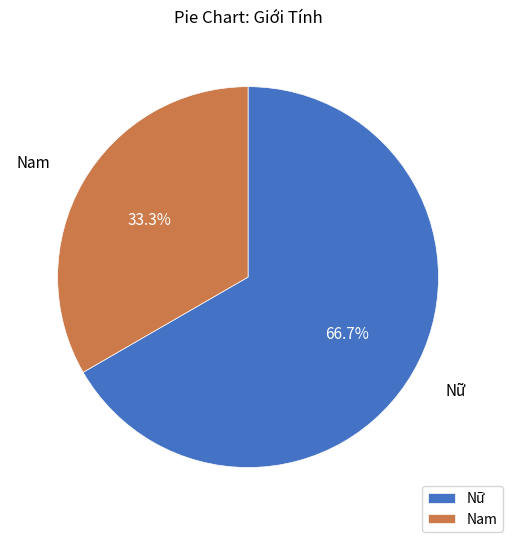

What is the ratio of the value at Nữ to the value at Nam?

2.0